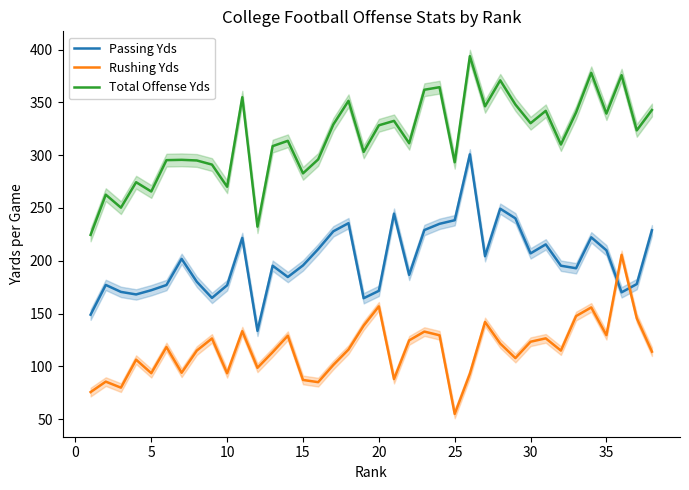

What is the highest value of the Total Offense Yds series?

393.8